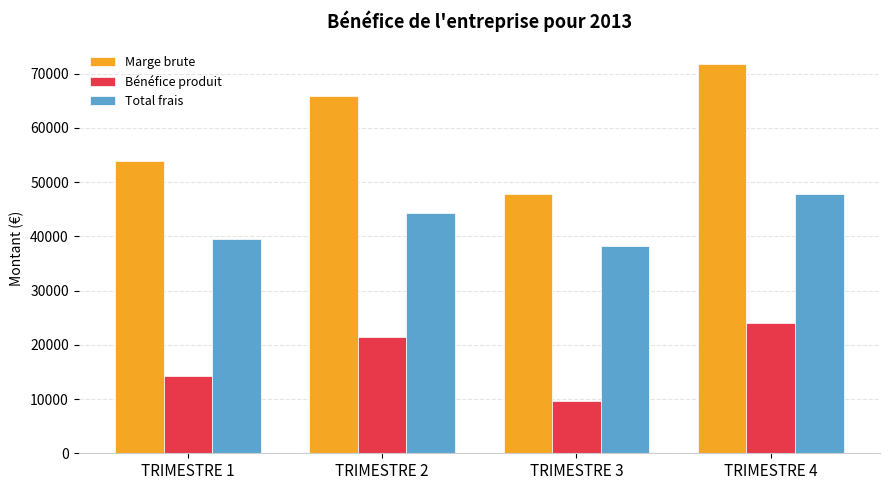

Reading right to left, transcribe all the data shown in this chart.

Marge brute: 71835	47880	65850	53880
Bénéfice produit: 24101	9728	21510	14328
Total frais: 47734	38152	44340	39552